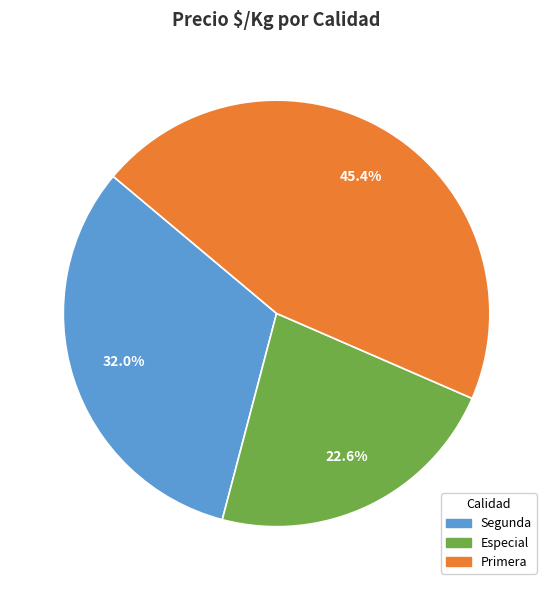

Is there any slice that represents more than half of the pie?

No